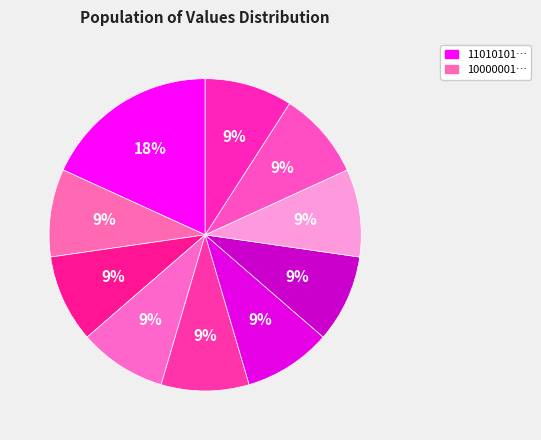

How many slices are in this pie chart?

10